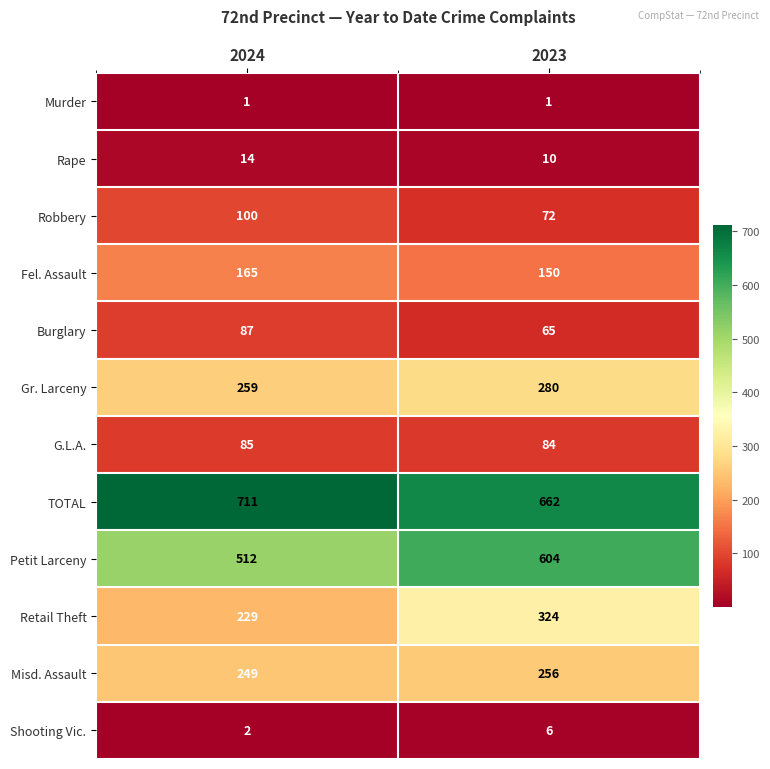

At 2024, list the series in order from smallest to largest.

Murder, Shooting Vic., Rape, G.L.A., Burglary, Robbery, Fel. Assault, Retail Theft, Misd. Assault, Gr. Larceny, Petit Larceny, TOTAL